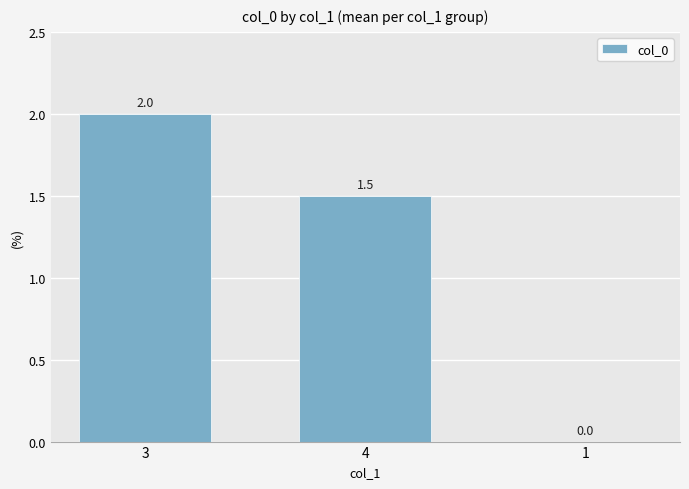

What is the difference between the values at 4 and 1?

1.5